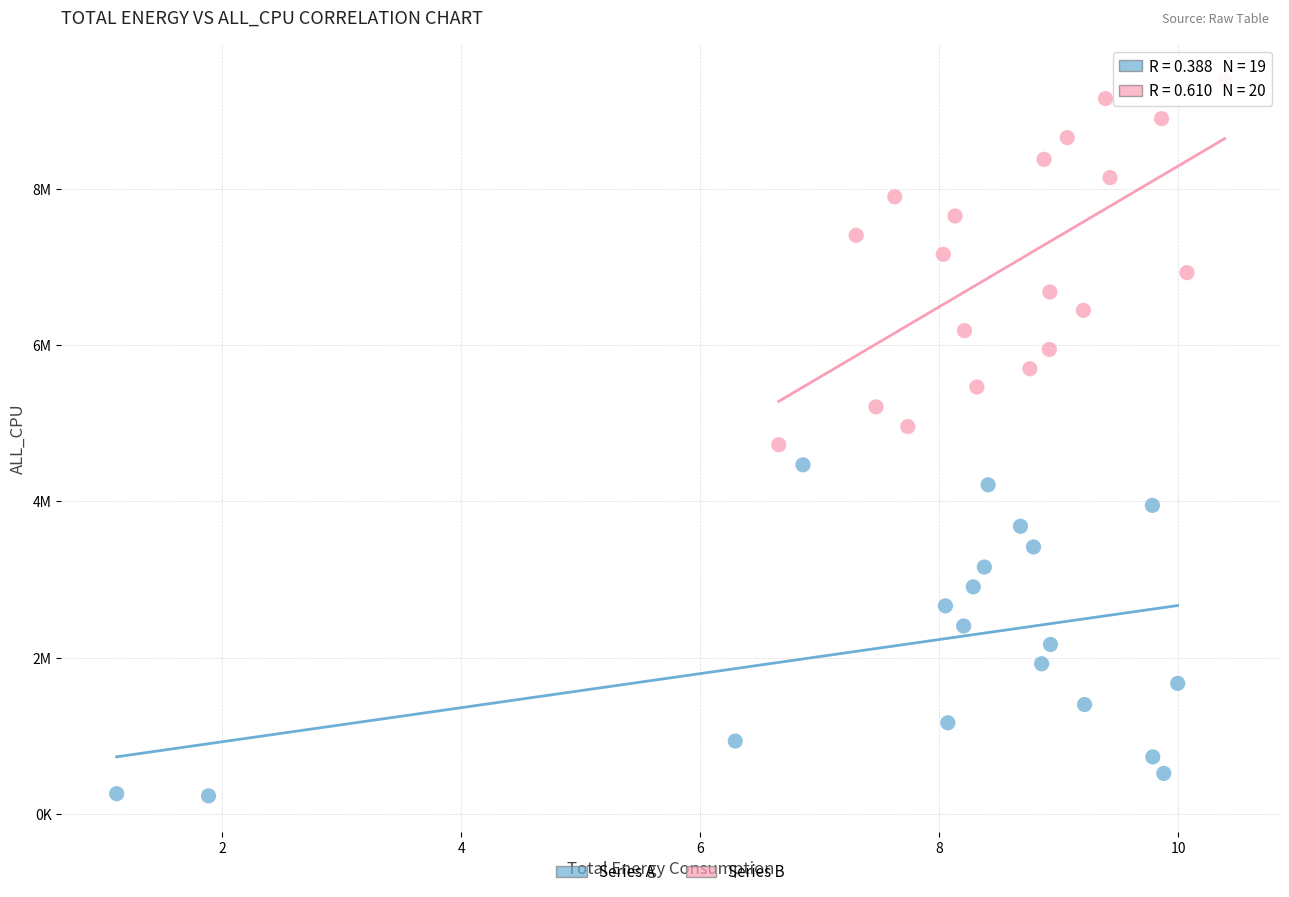

Which series has the largest Y range (max minus min)?

Series B